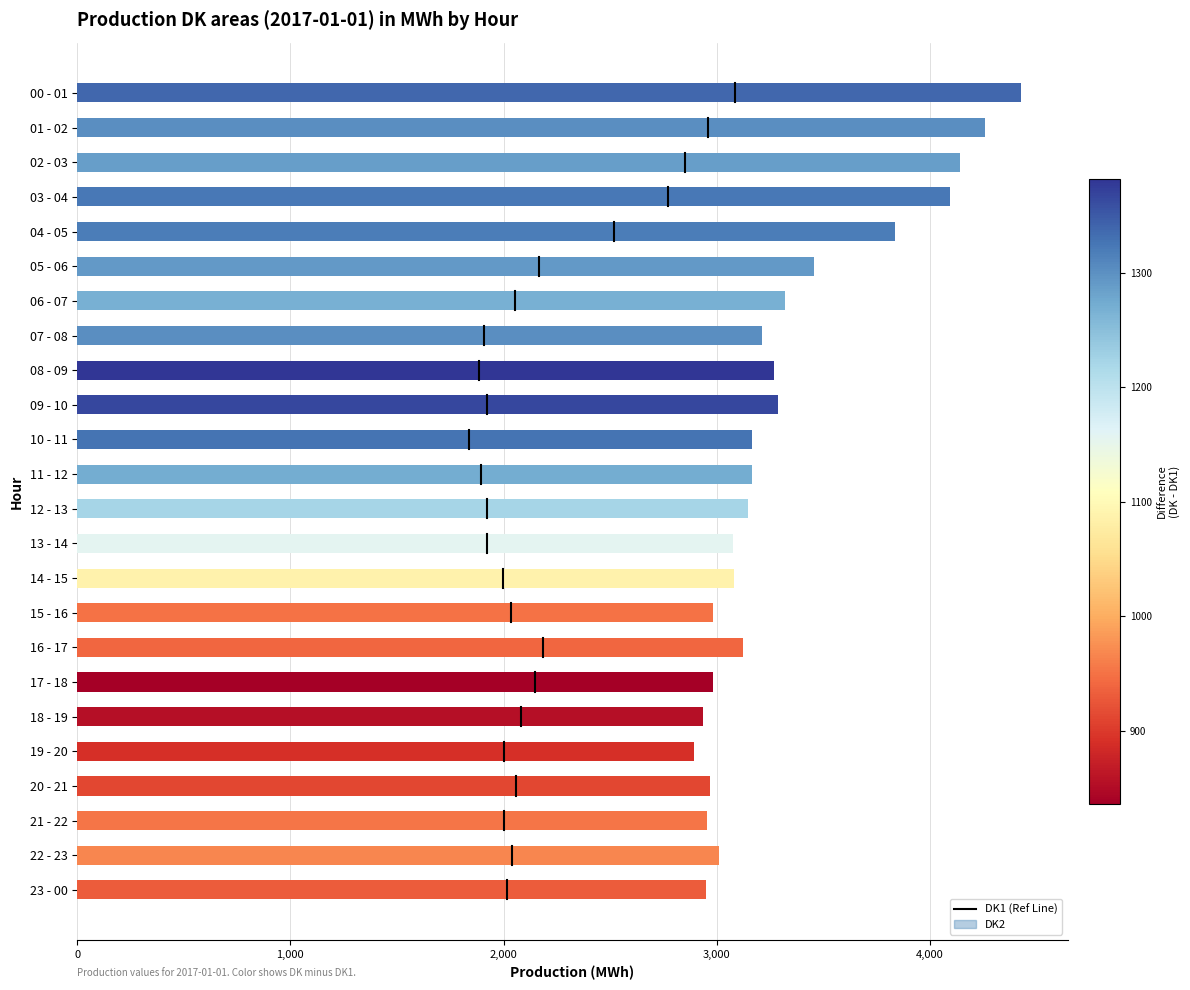

What is the approximate value of DK (Total) at 16 - 17?

3123